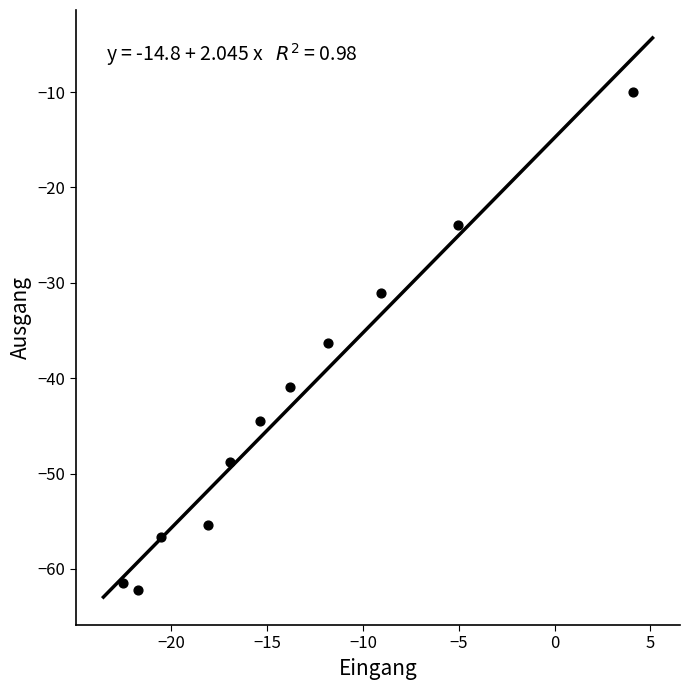

What is the range of X values (max minus min)?

26.7